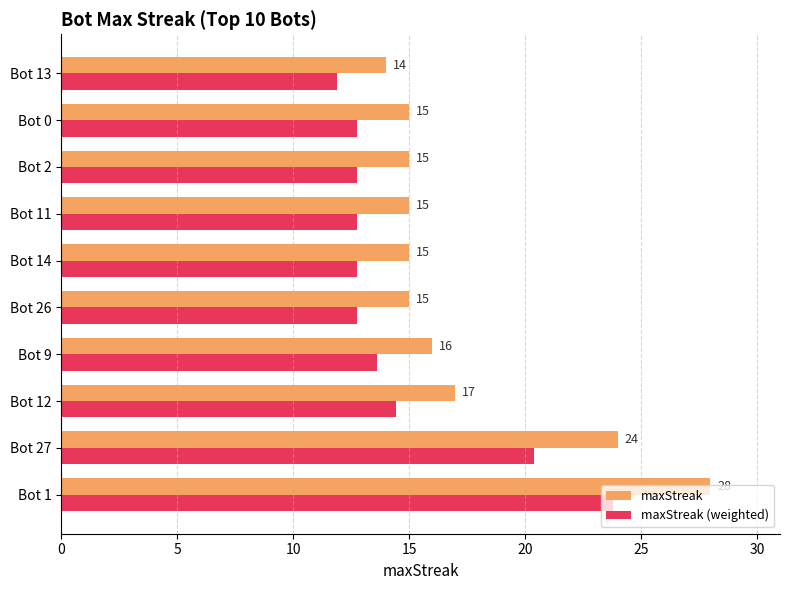

What is the minimum value shown in the chart?

11.9